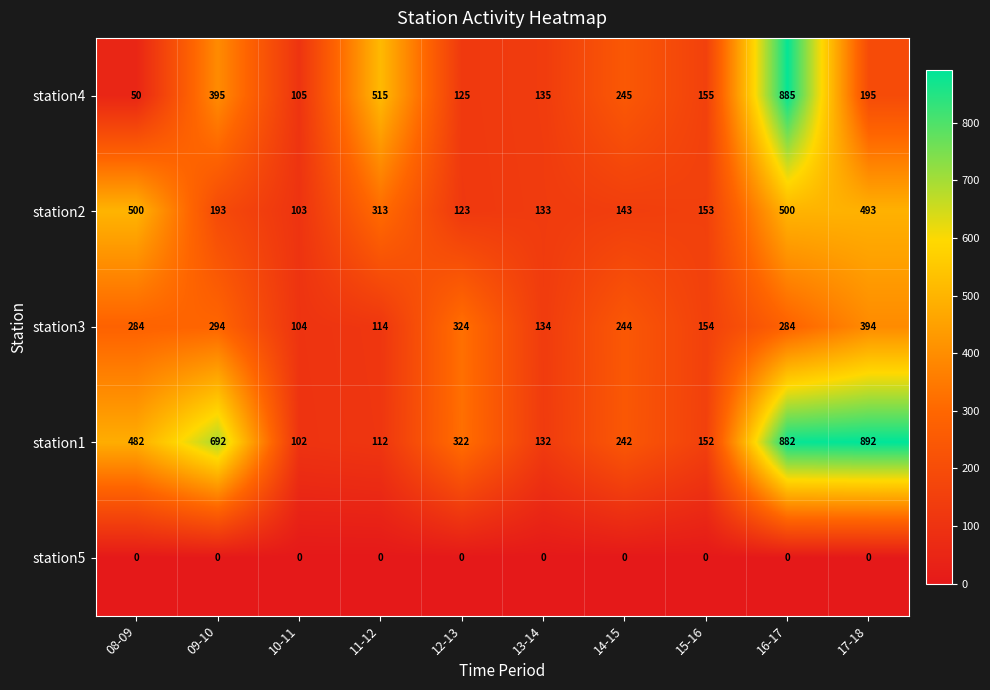

Is it true that station3 equals 394 at 17-18?

True